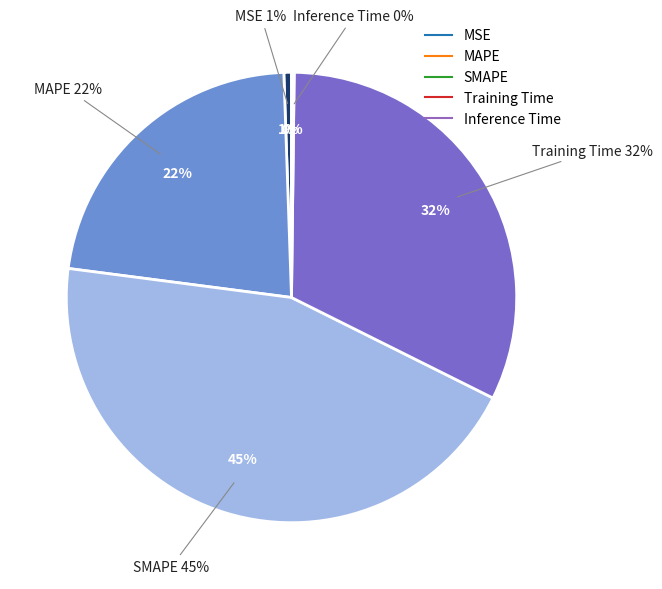

Which has a higher value, MSE or Inference Time?

MSE